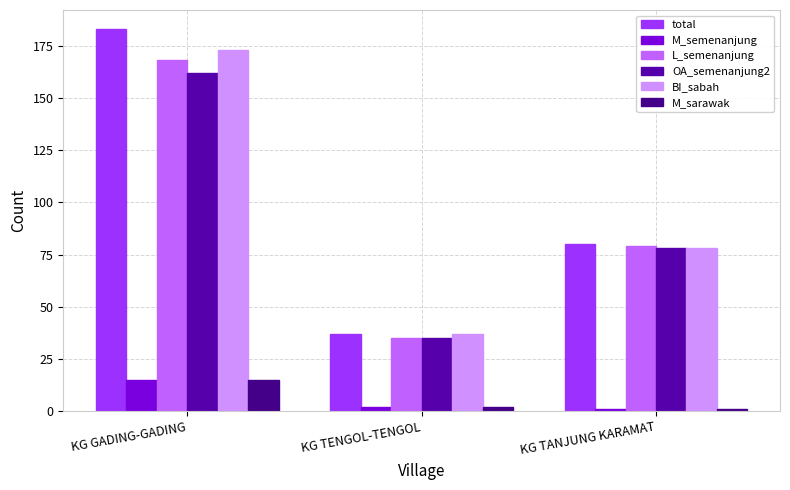

What is the greatest value displayed?

183